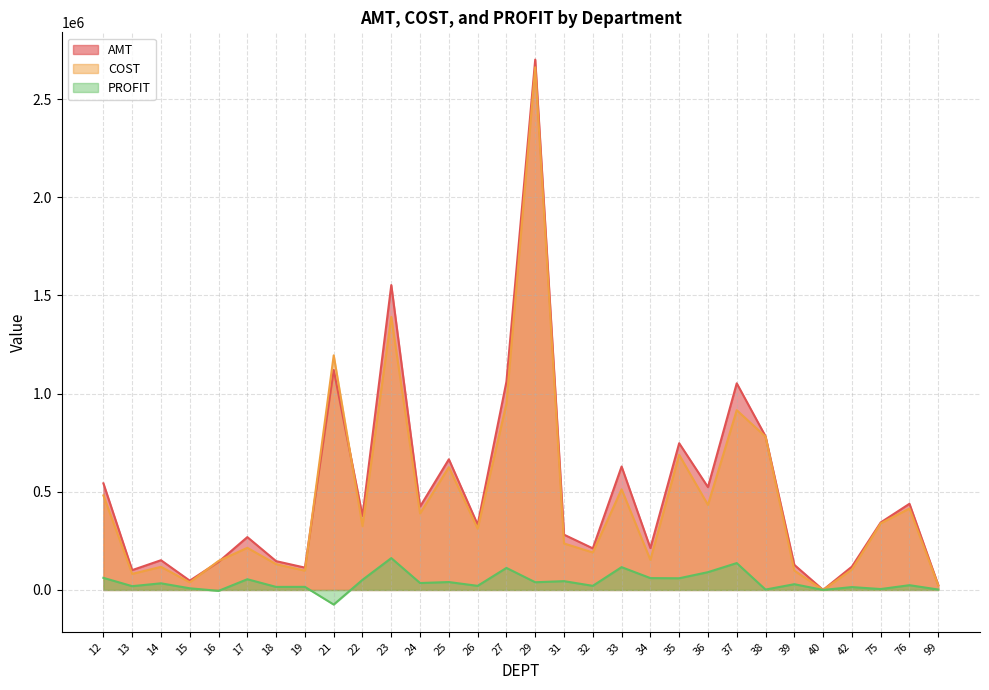

What is the value of the PROFIT point at the 30th from the left?

2111.9